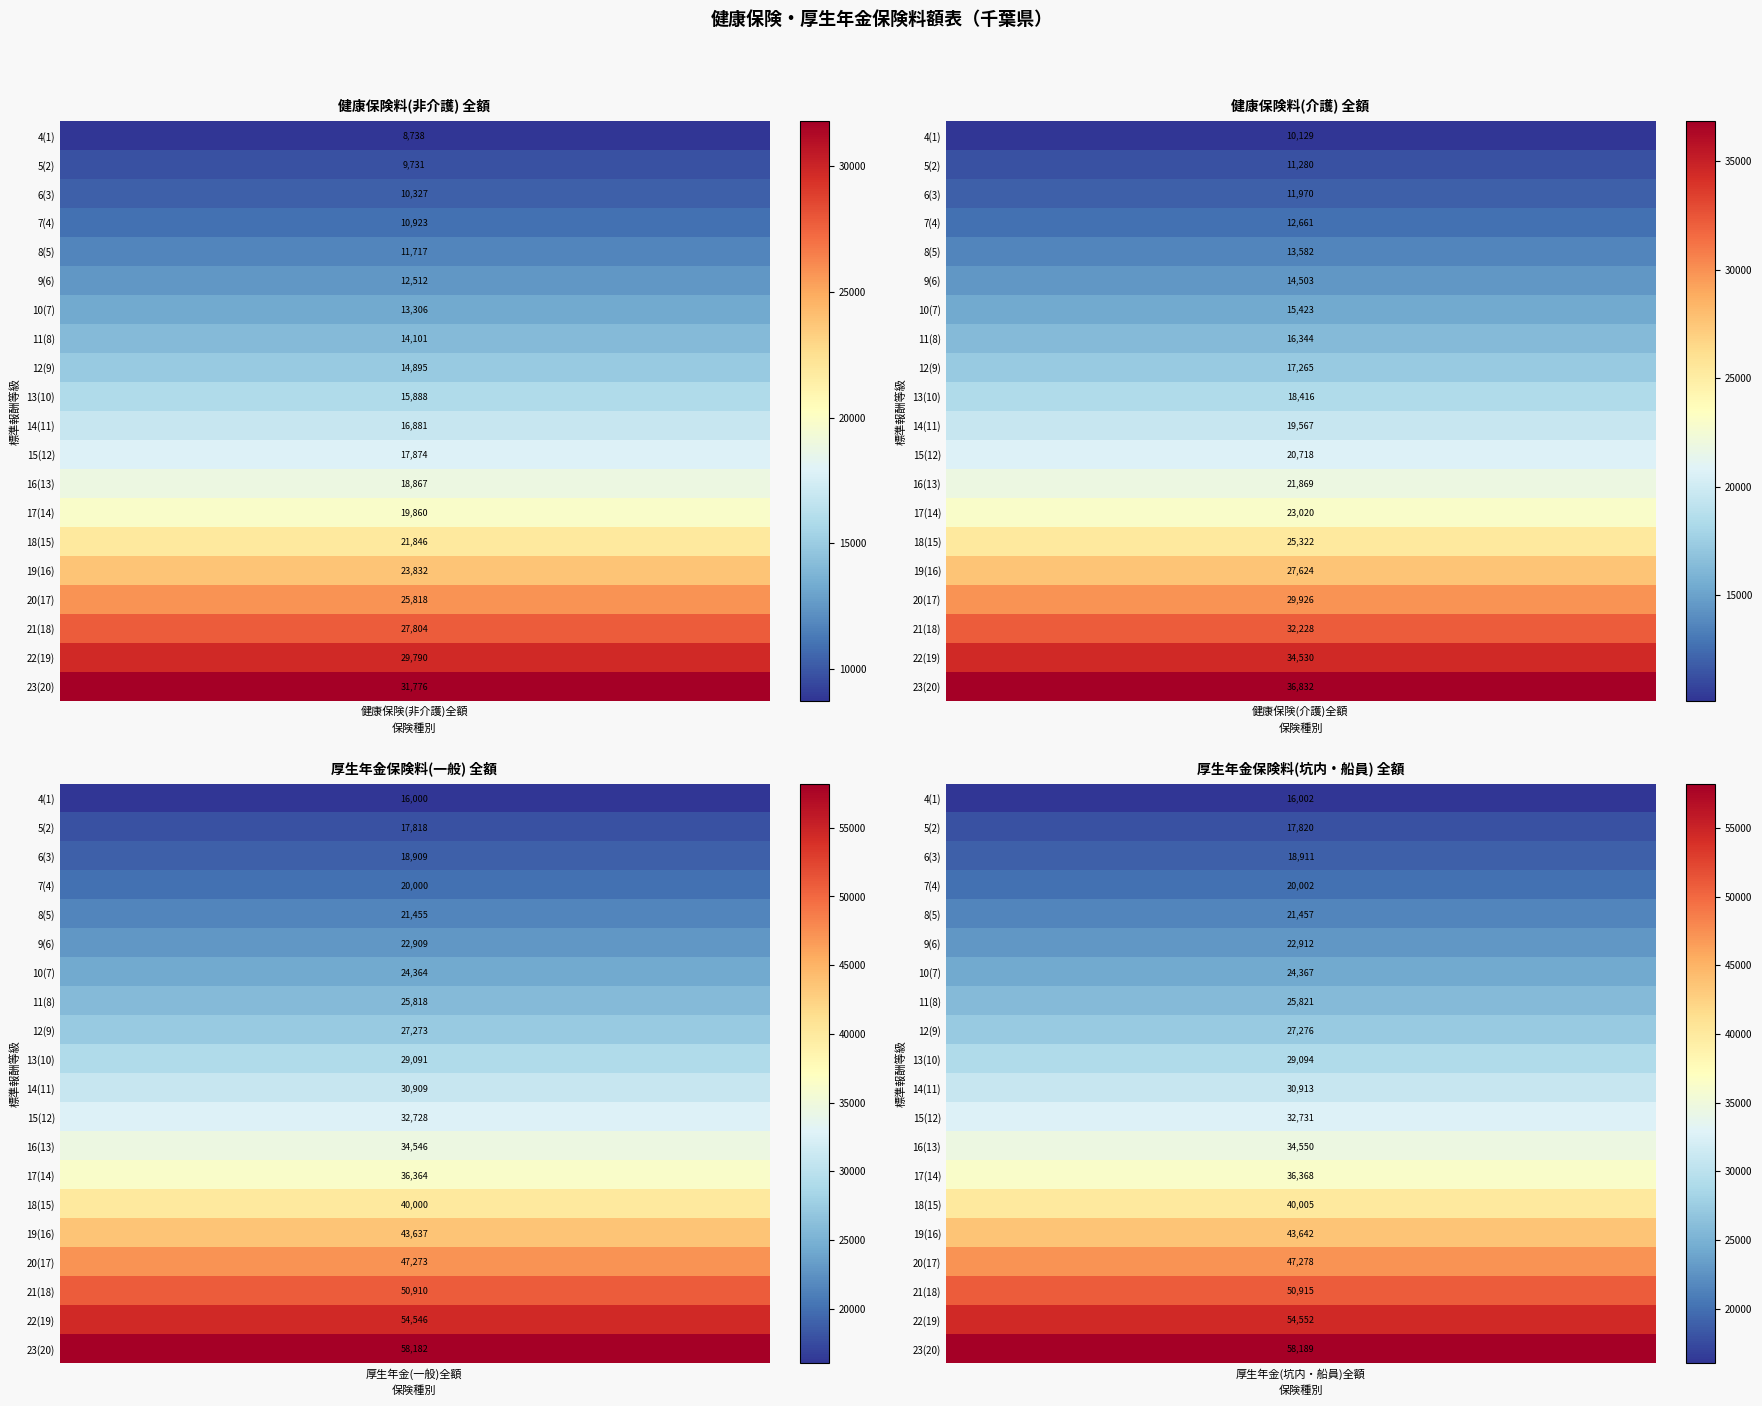

Rank the categories by 8(5) value from highest to lowest.

3, 2, 1, 0